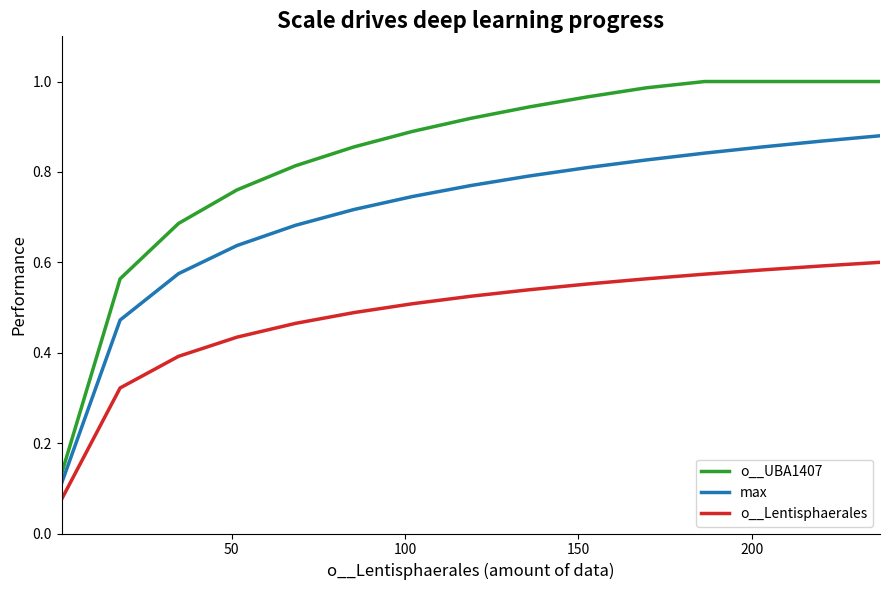

True or false: max and o__Lentisphaerales cross at least once.

False